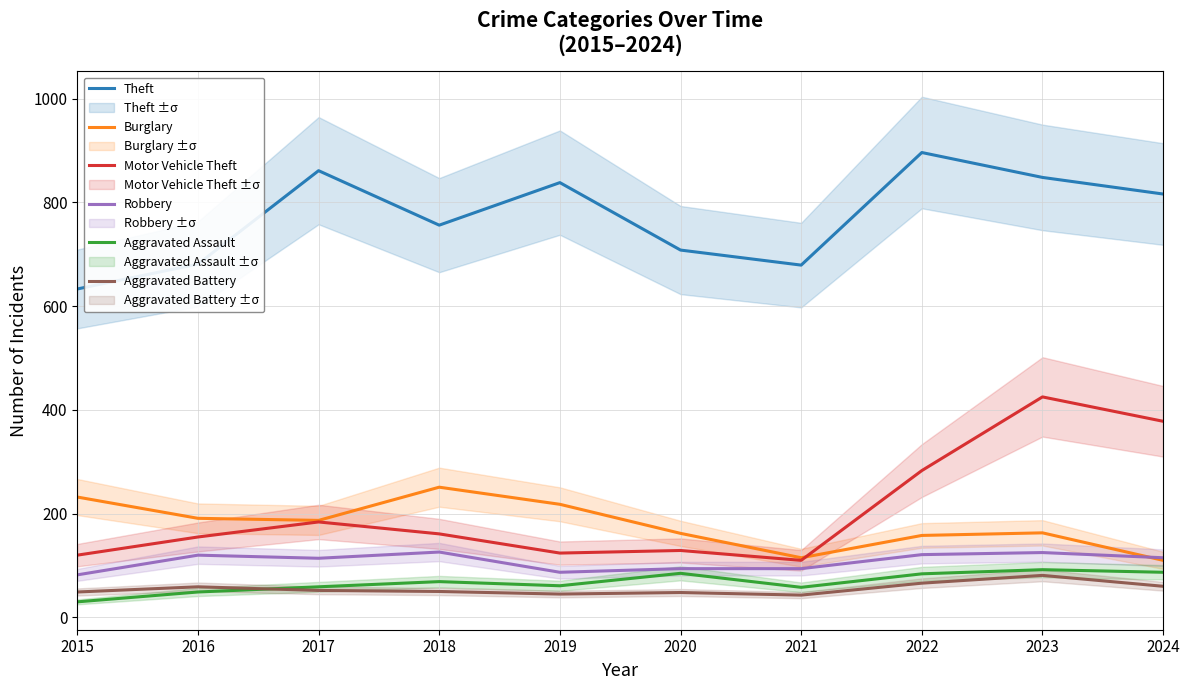

Does the chart have visible grid lines?

Yes